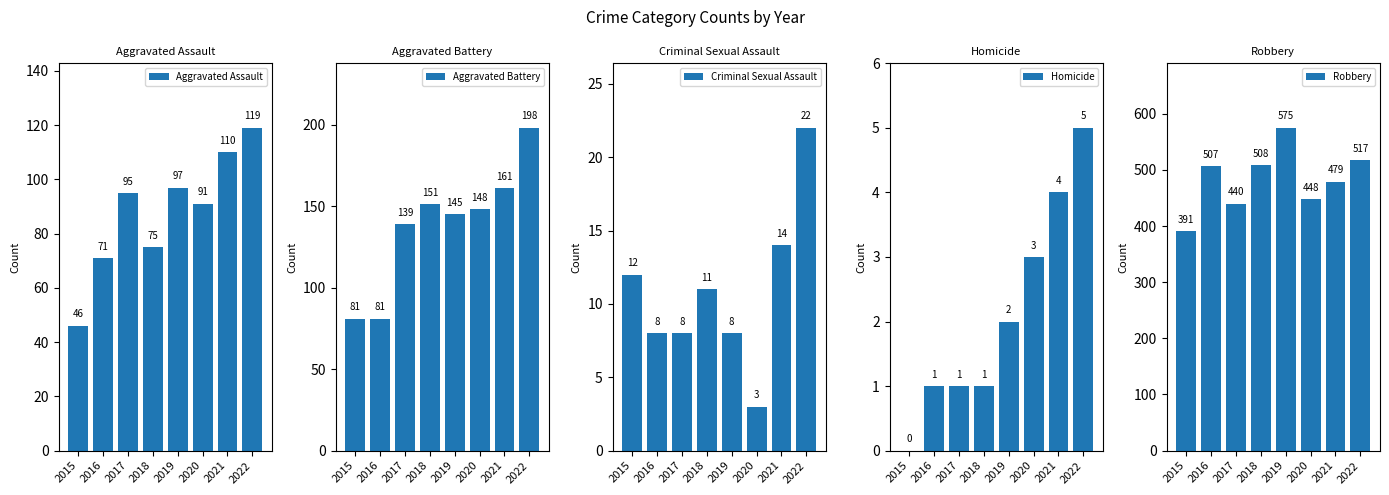

How many values in the Aggravated Battery series exceed 148?

3